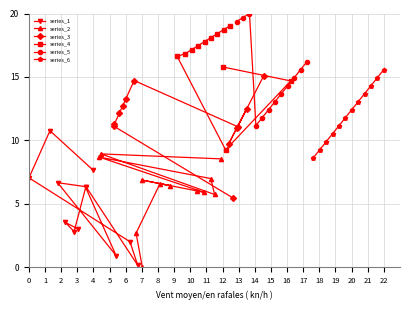

What is the lowest value of the series_3 series?

5.4